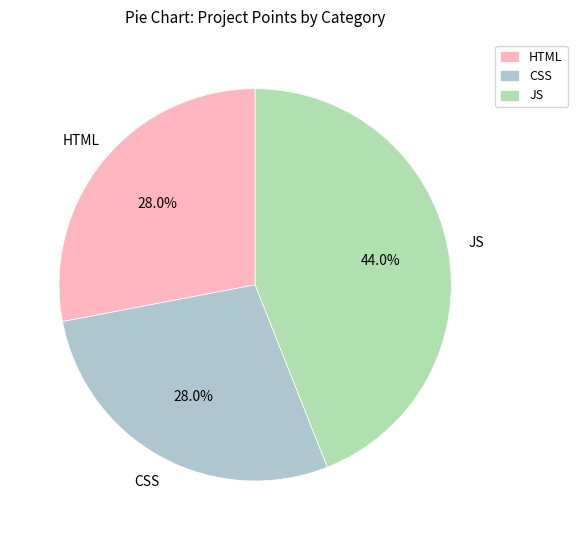

To the nearest percent, what percentage of the pie is CSS?

28%